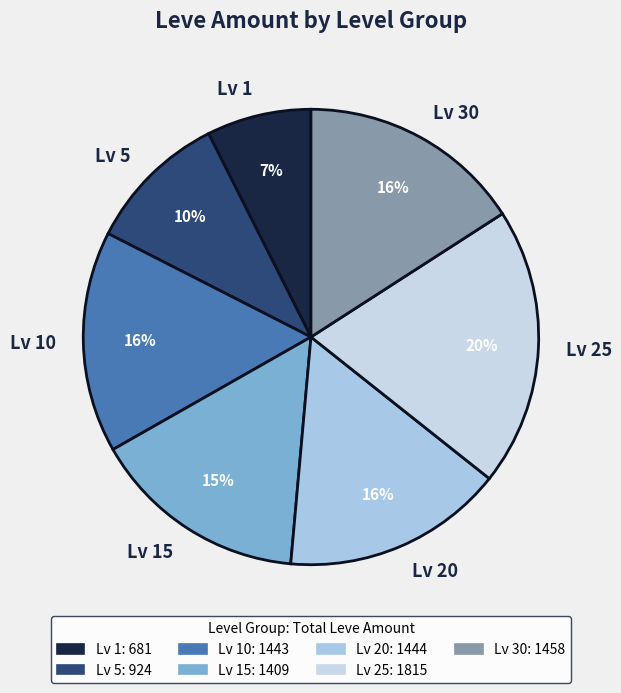

Which has a higher value, Lv 10 or Lv 1?

Lv 10